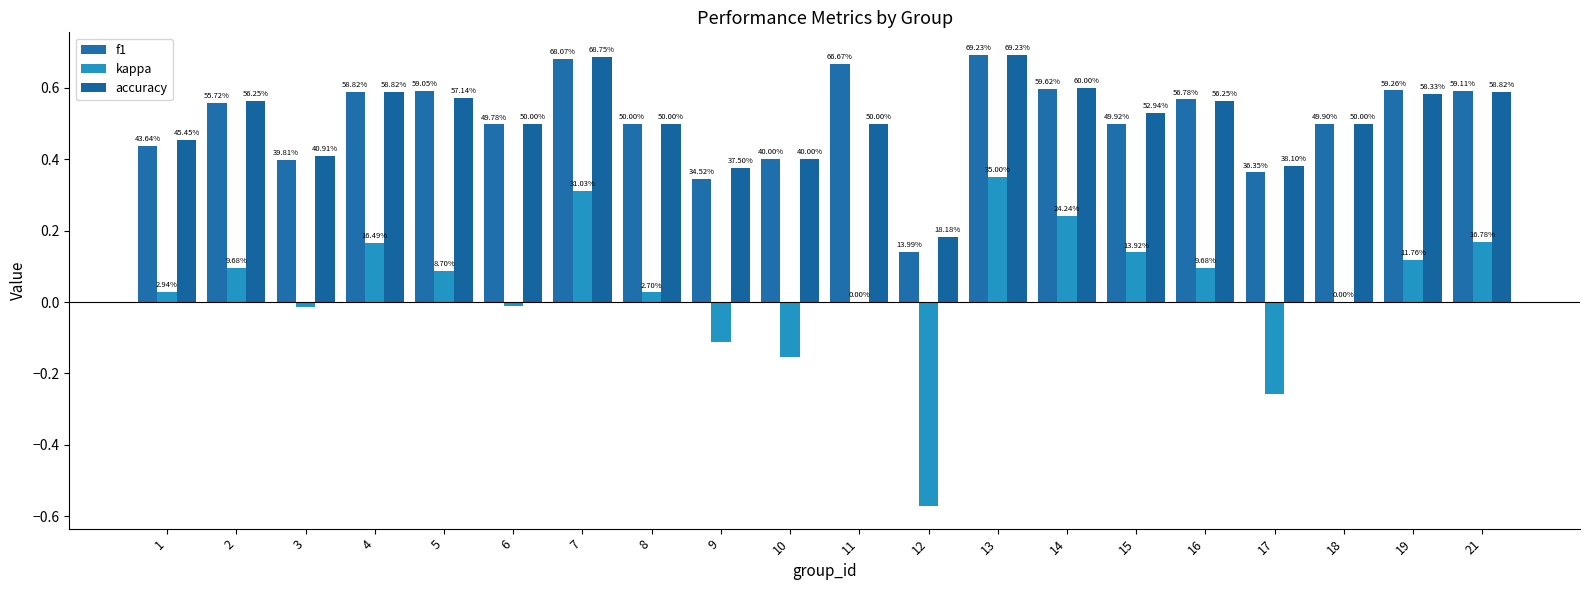

Reading left to right, list all the values displayed in this chart.

f1: 0.4	0.6	0.4	0.6	0.6	0.5	0.7	0.5	0.3	0.4	0.7	0.1	0.7	0.6	0.5	0.6	0.4	0.5	0.6	0.6
kappa: 0.0	0.1	-0.0	0.2	0.1	-0.0	0.3	0.0	-0.1	-0.2	0.0	-0.6	0.4	0.2	0.1	0.1	-0.3	0.0	0.1	0.2
accuracy: 0.5	0.6	0.4	0.6	0.6	0.5	0.7	0.5	0.4	0.4	0.5	0.2	0.7	0.6	0.5	0.6	0.4	0.5	0.6	0.6